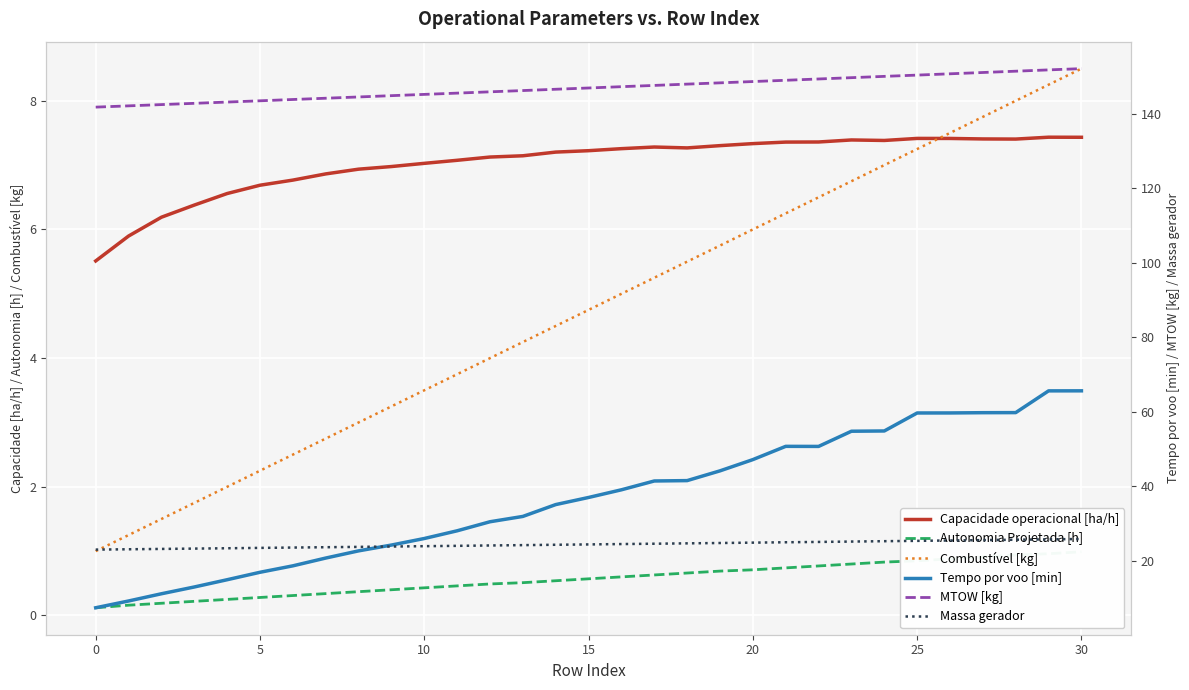

Which series has the widest spread of values?

Tempo por voo [min]